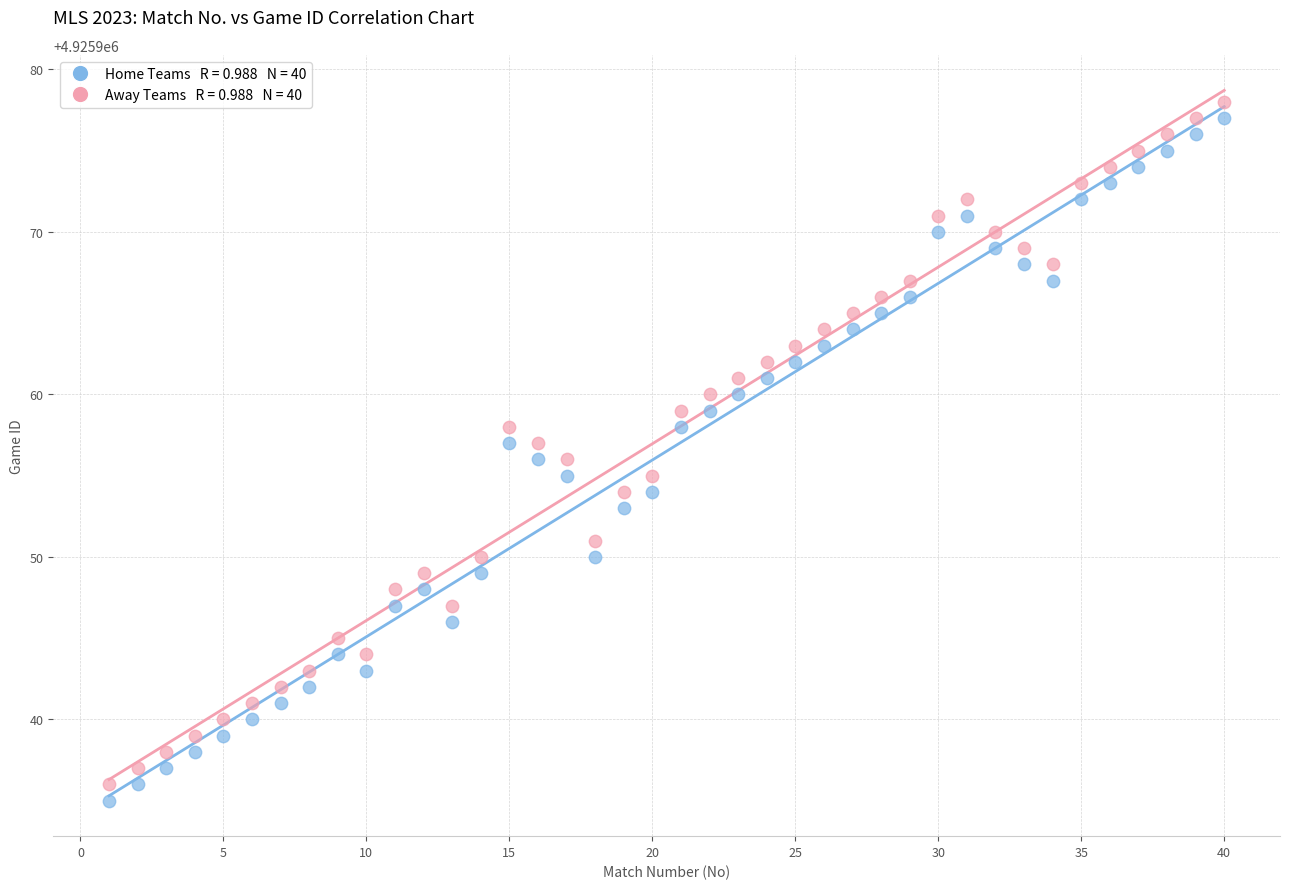

Across all data points, what is the range of X values (max minus min)?

39